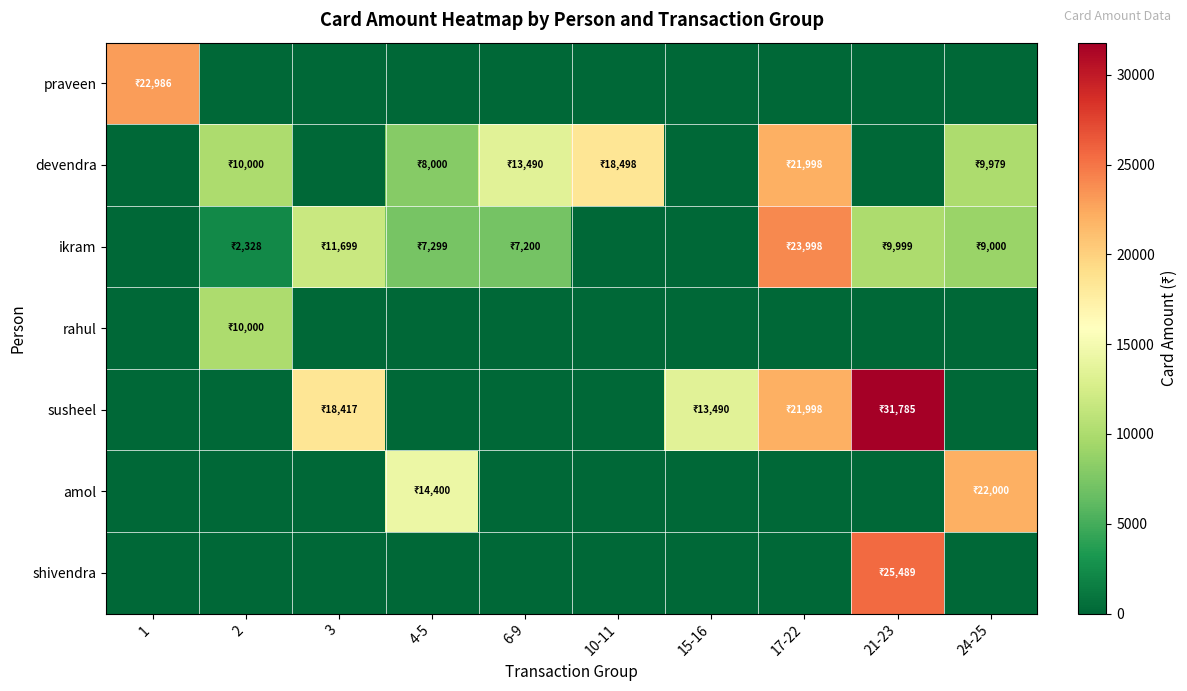

At which category is the sum across all series the highest?

17-22